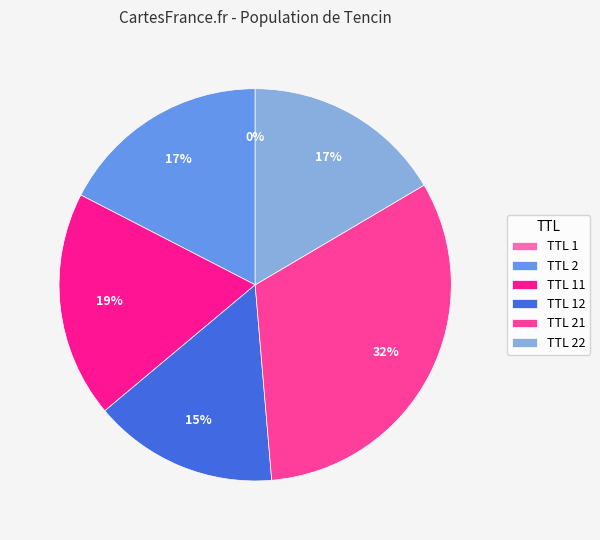

Does any single category account for the majority?

No